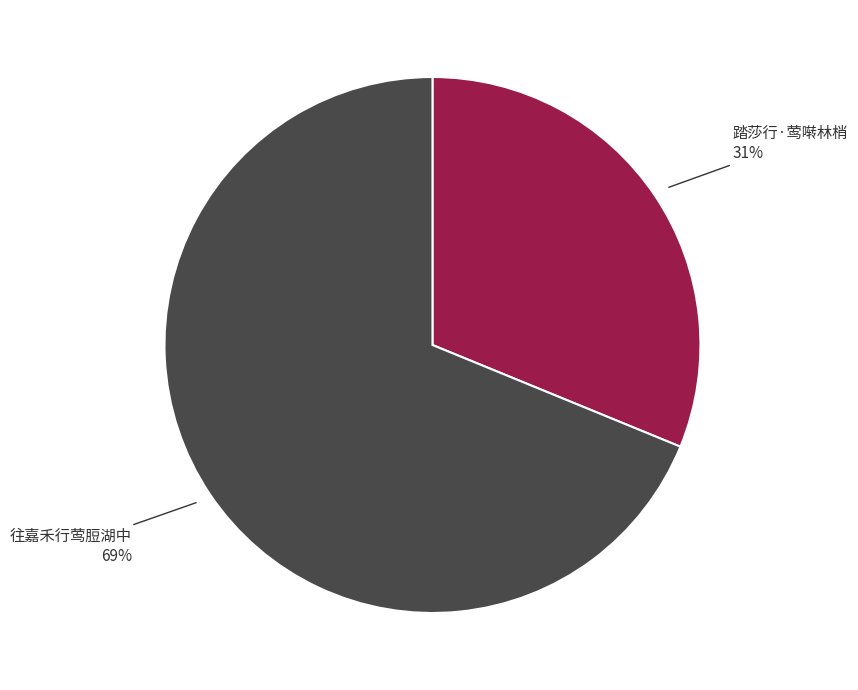

Rank the categories by value from lowest to highest.

踏莎行·莺啭林梢, 往嘉禾行莺脰湖中